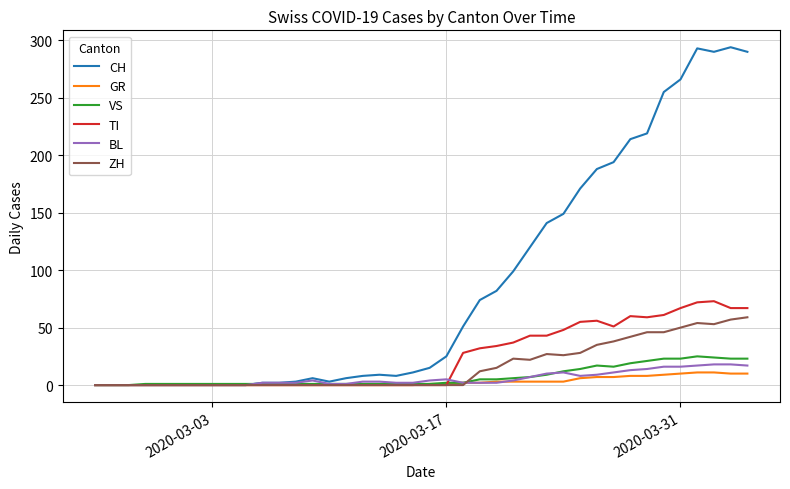

What is the maximum value for BL?

18